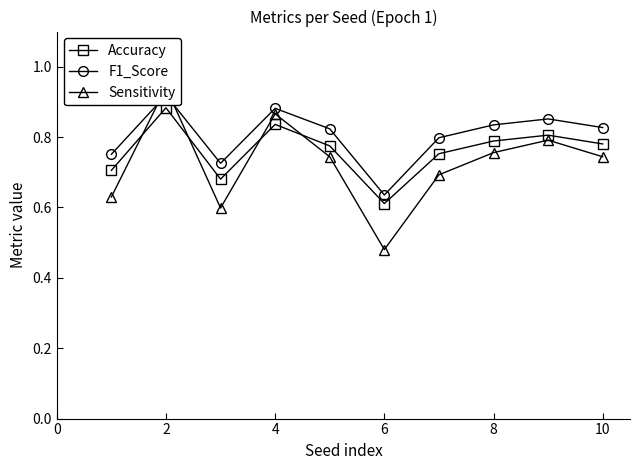

Where is Accuracy nearest to the value 0?

6